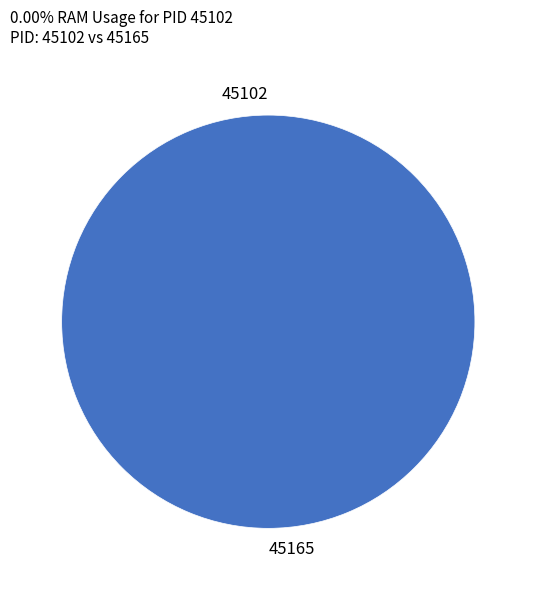

To the nearest percent, what is the combined percentage of 45165 and 45102?

100%